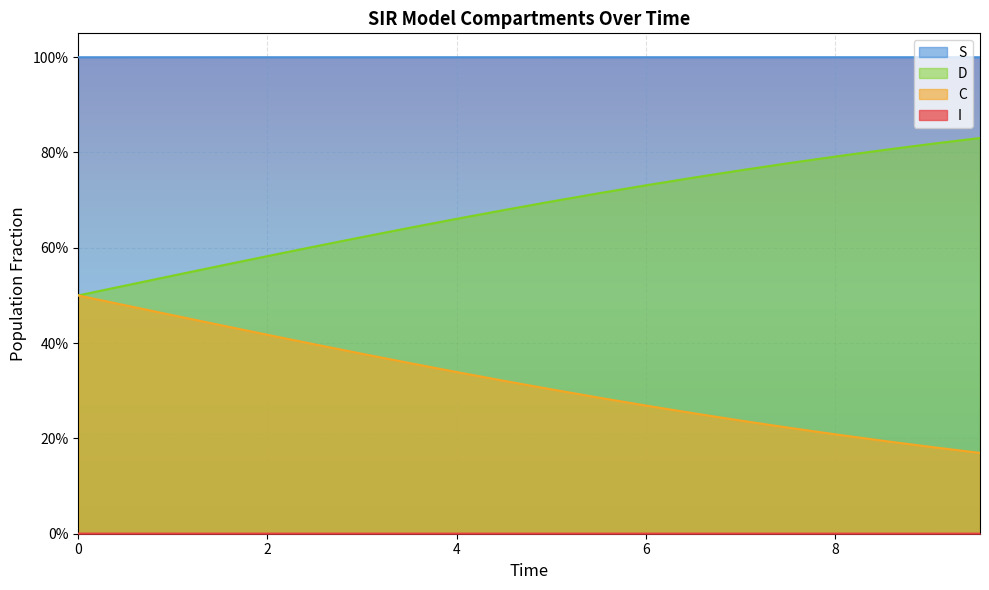

What are all the series names shown in the legend?

S, I, C, D